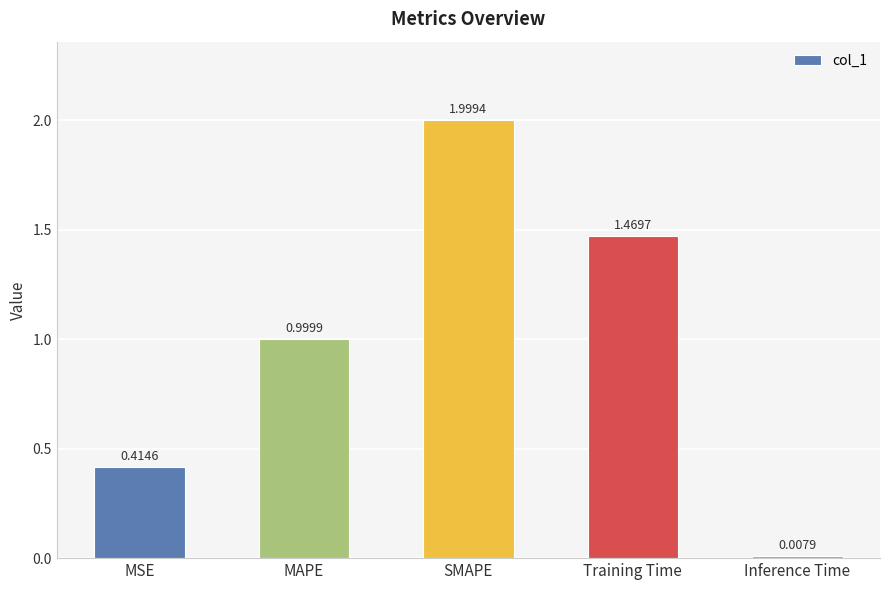

Is it true that the value at SMAPE is 2.0?

True